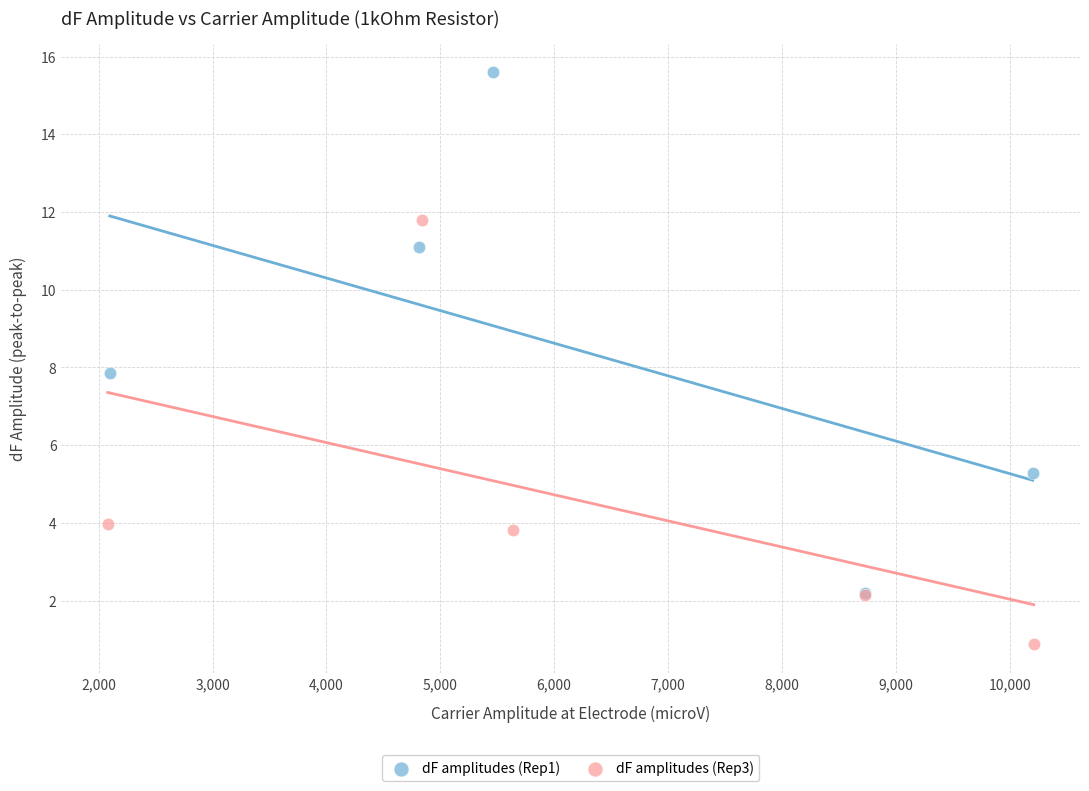

Which series has the widest spread of Y values?

dF amplitudes (Rep1)